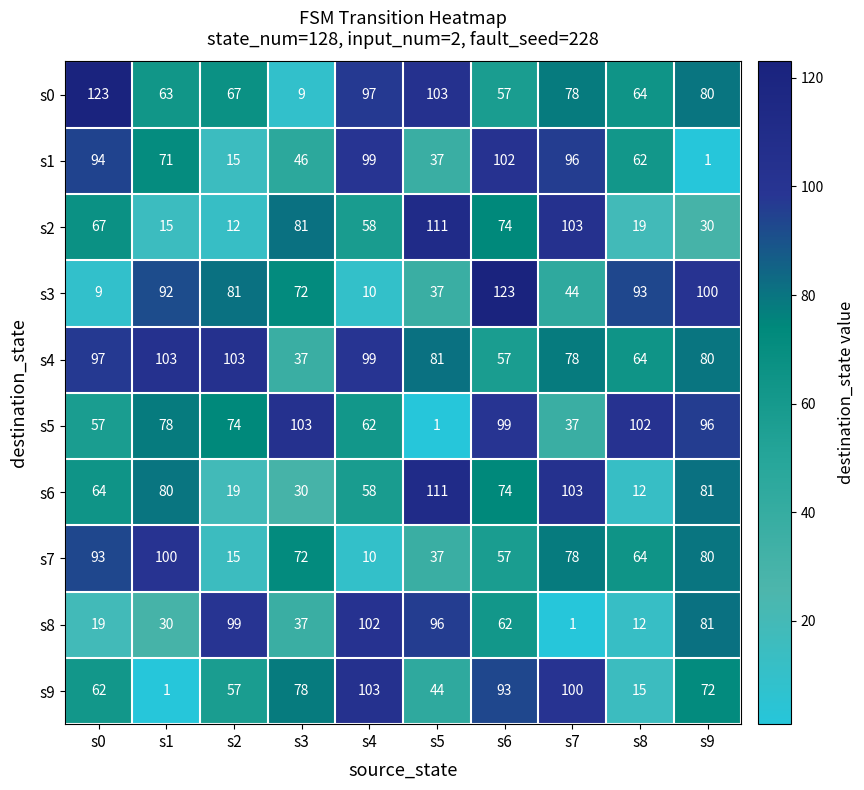

At how many categories does at least one series exceed 34?

10